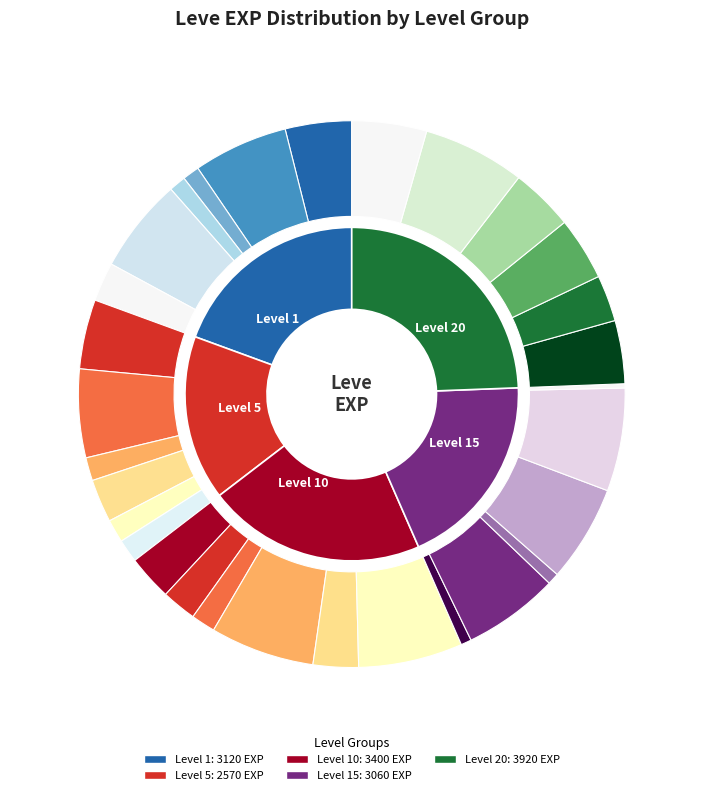

What is the smallest slice in the pie chart?

15